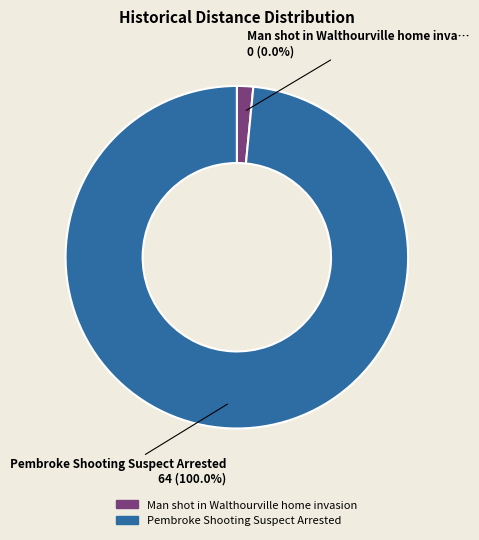

What is the total percentage of Pembroke Shooting Suspect Arrested and Man shot in Walthourville home invasion?

100.0%